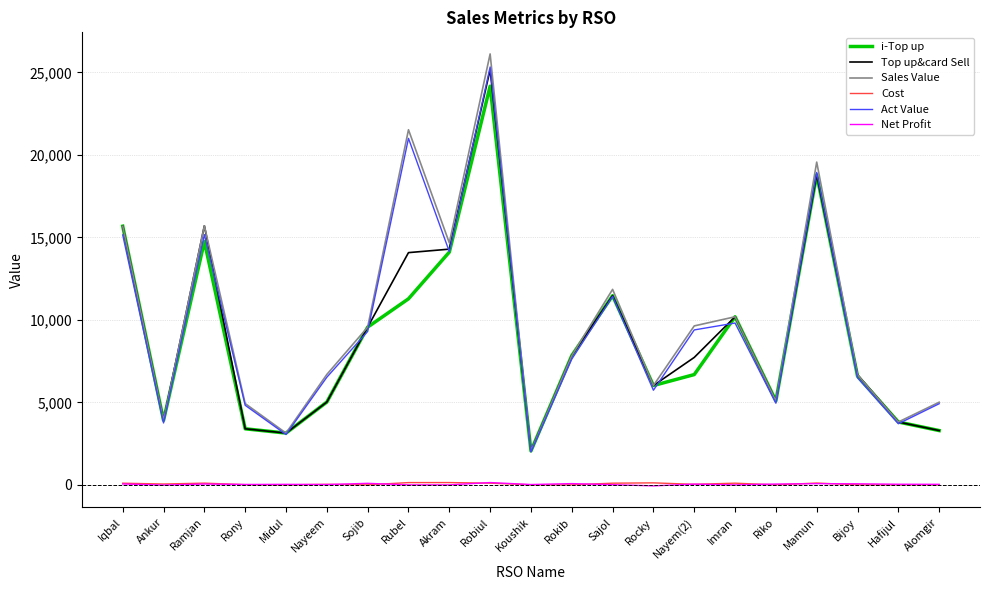

True or false: Top up&card Sell has a value of 3117.1 at Sojib.

False